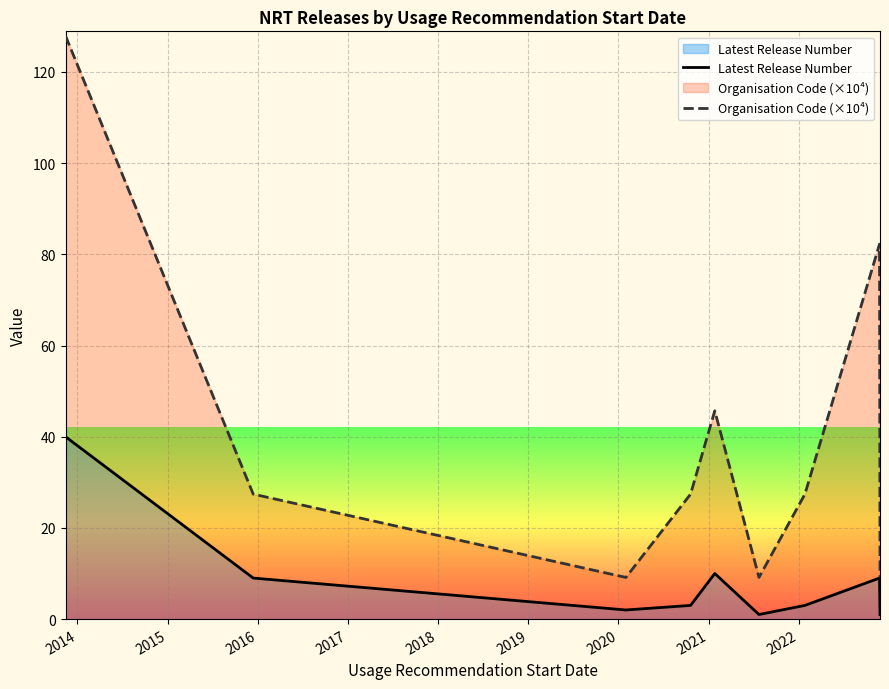

What are all the series names shown in the legend?

Latest Release Number, Organisation Code (×10⁴)